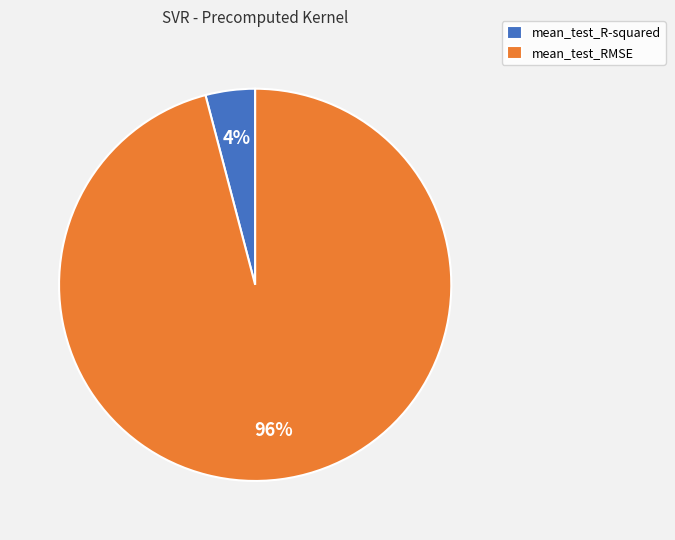

Do mean_test_RMSE and mean_test_R-squared together represent more than half of the pie?

Yes